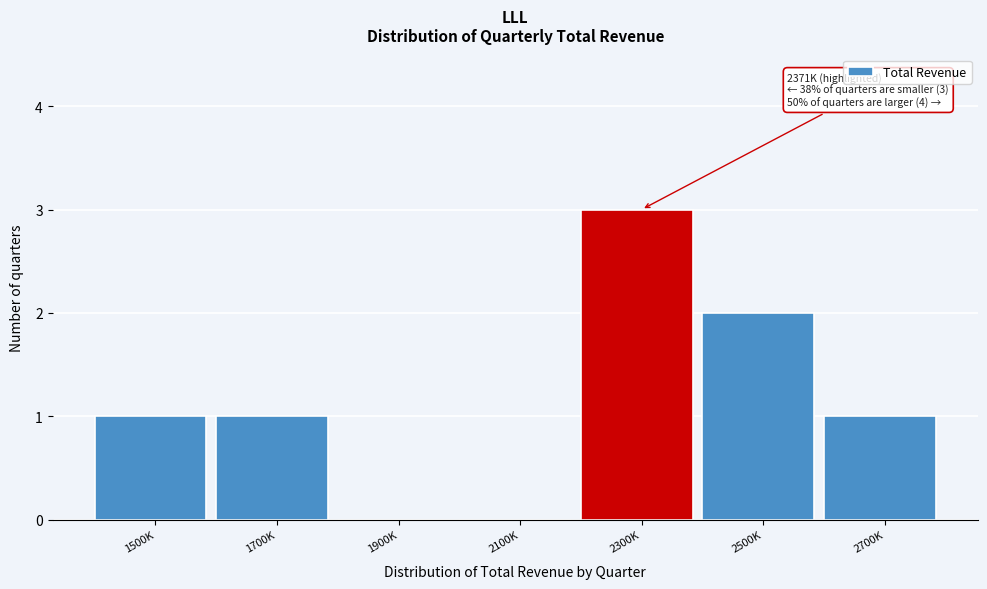

Reading left to right, transcribe all the data shown in this chart.

1500K=1	1700K=1	1900K=0	2100K=0	2300K=3	2500K=2	2700K=1